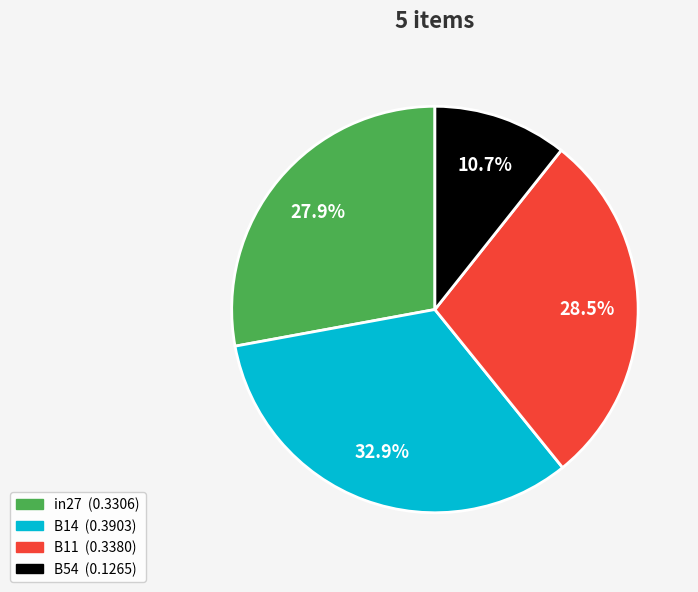

Does any single category account for the majority?

No